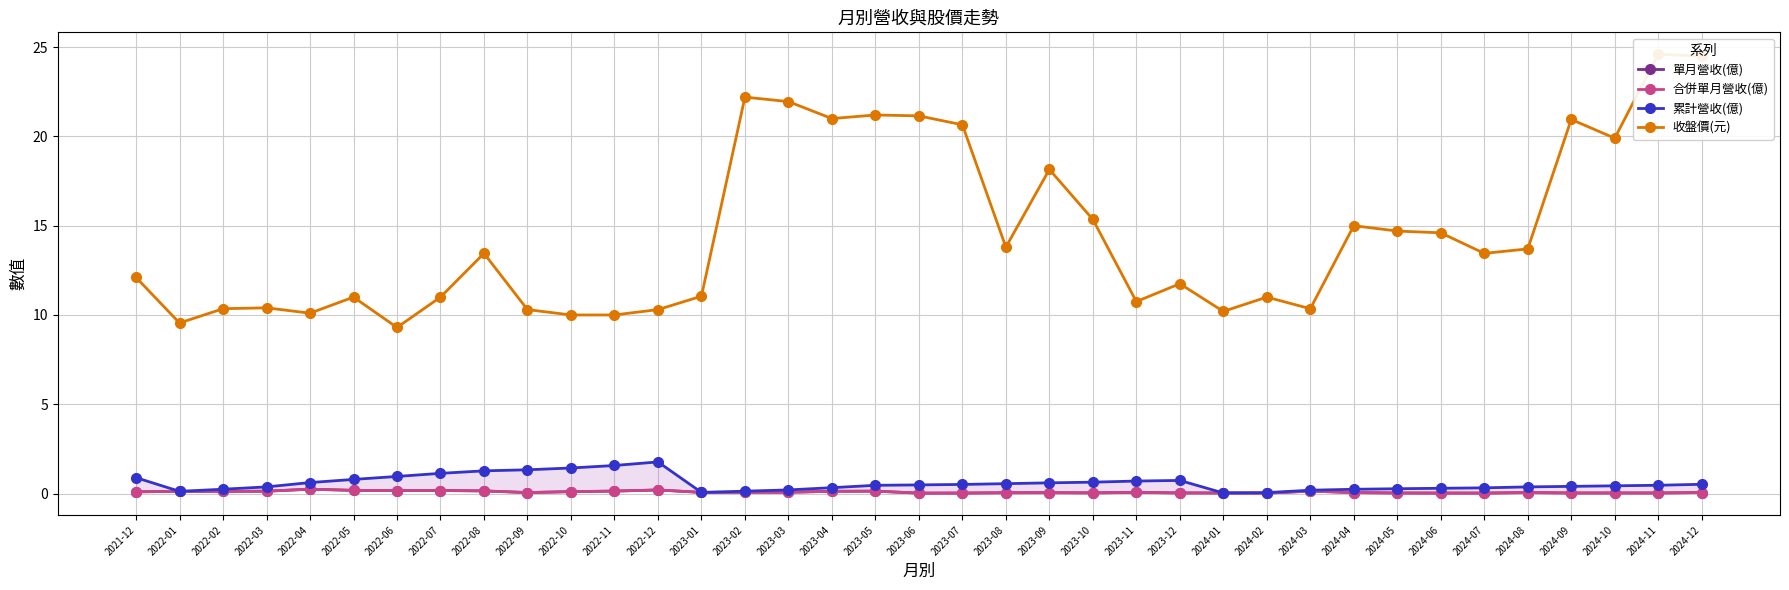

At which category does the chart reach its peak across all series?

2024-11